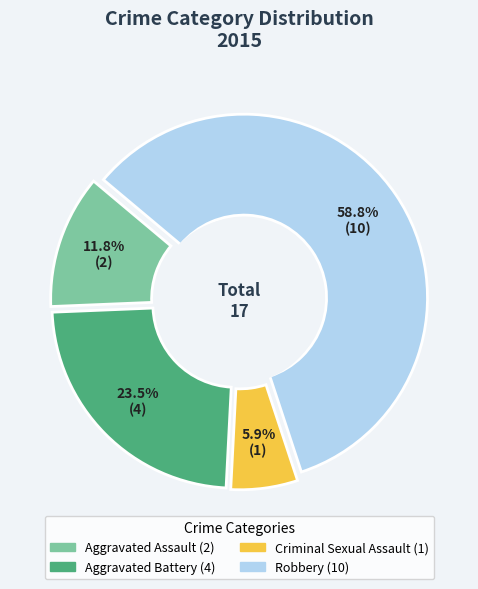

Count the number of slices in the pie.

4